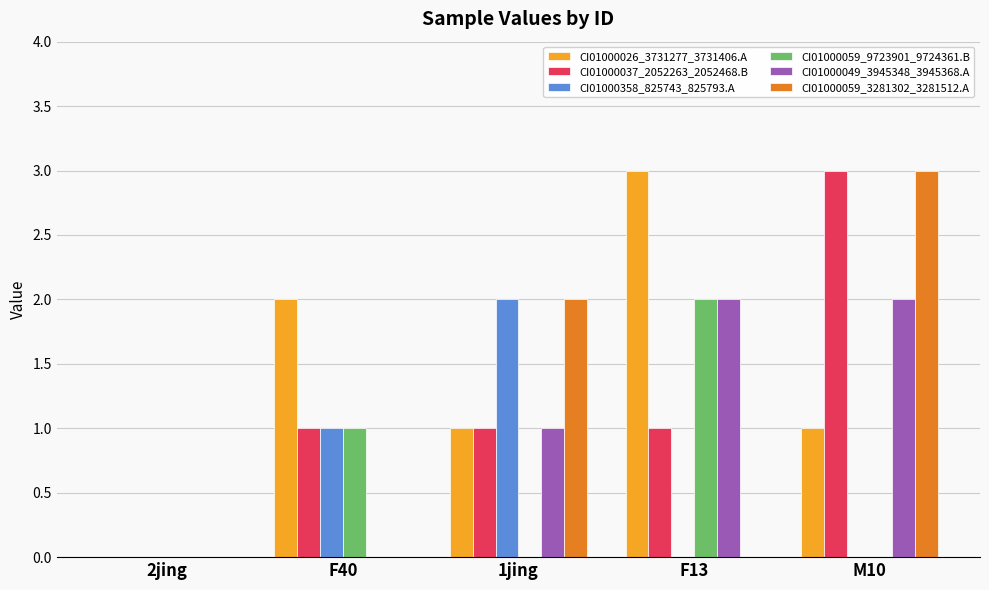

The CI01000026_3731277_3731406.A series shows 0 at 2jing. True or false?

True